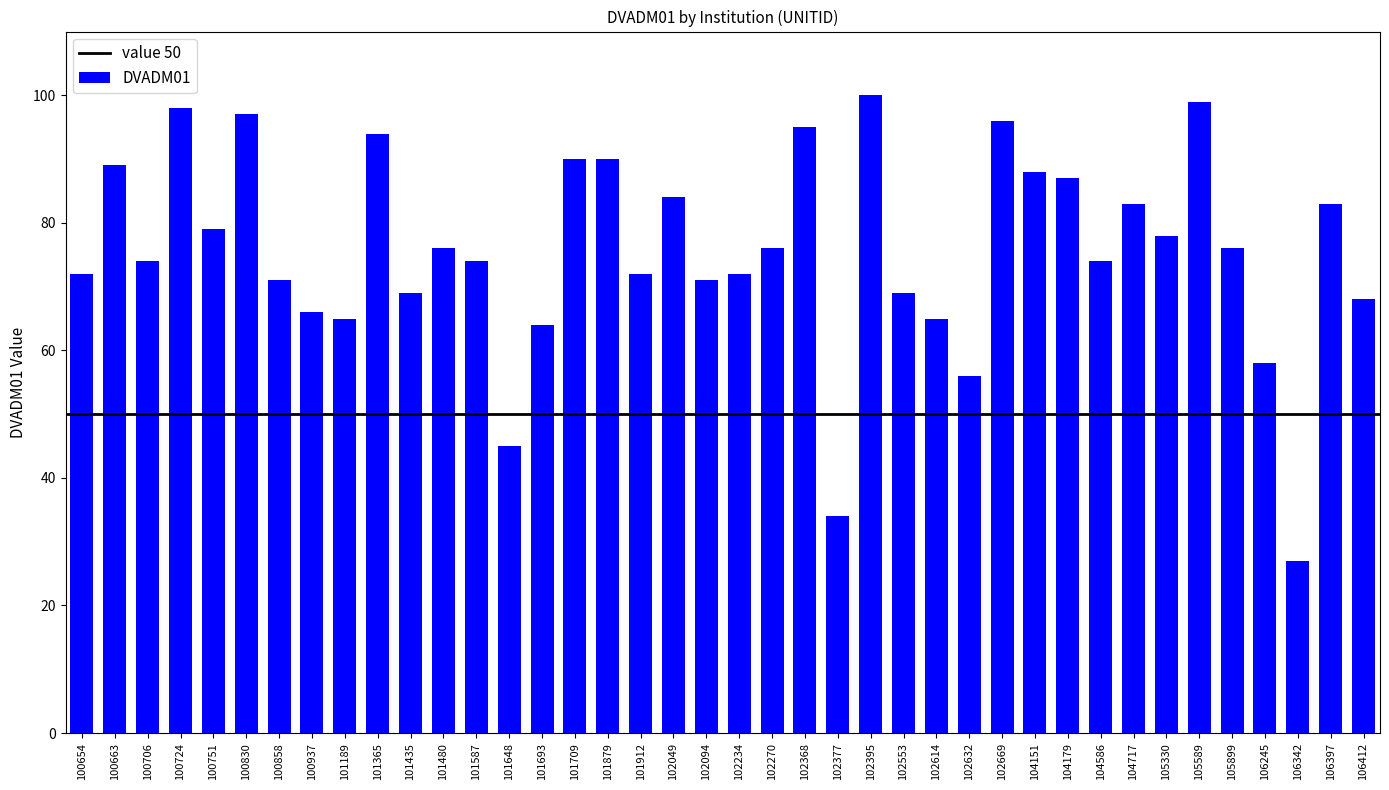

What is the value of the 13th bar from the left?

74